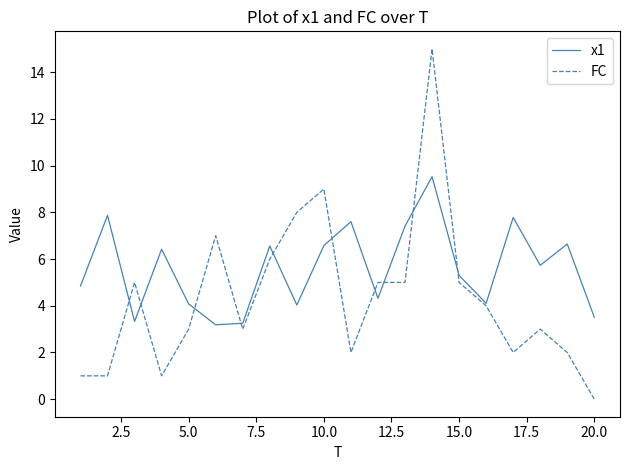

What is the greatest value displayed?

15.0